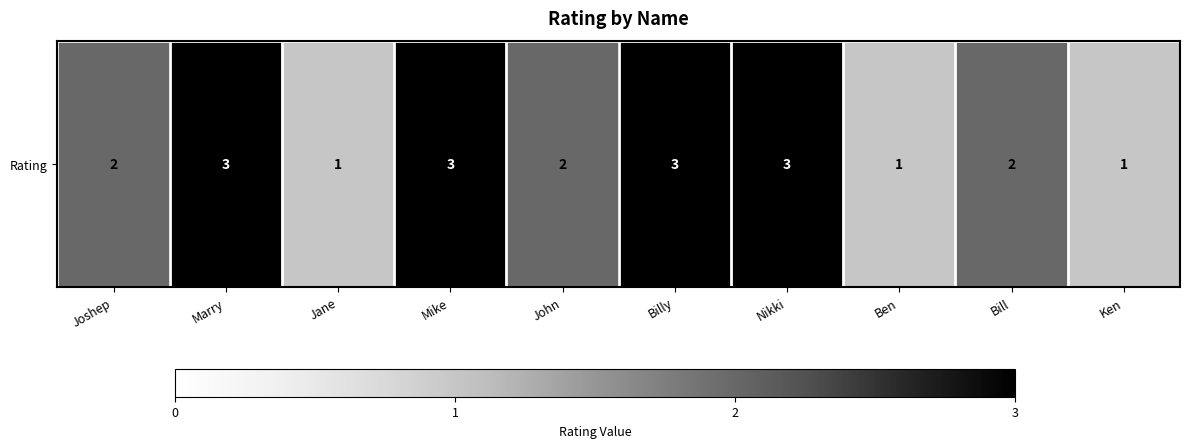

What is the difference between the second highest and second lowest values?

2